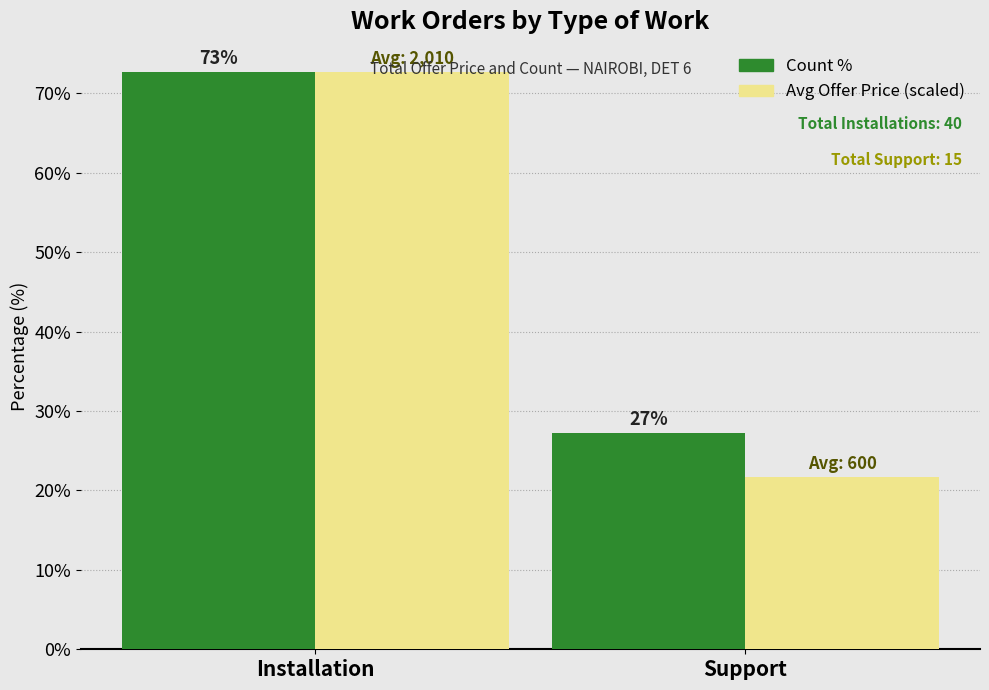

The Avg Offer Price (scaled) series shows 72.7 at Installation. True or false?

True